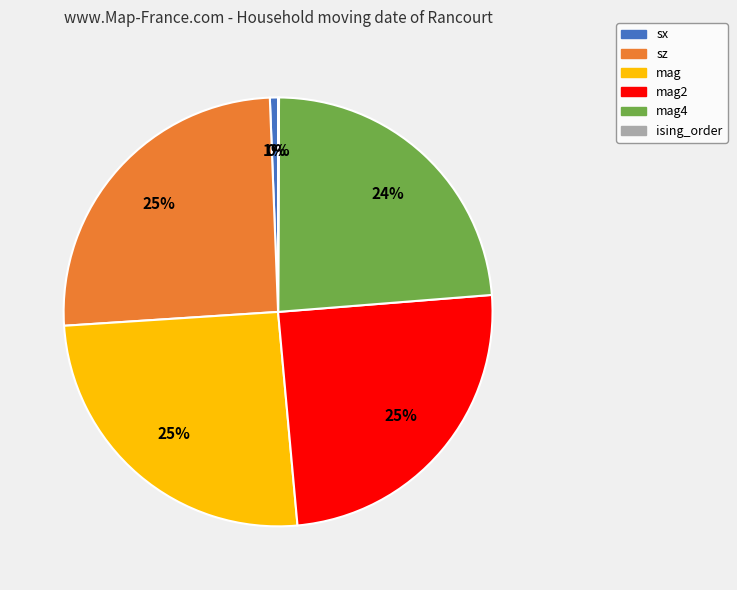

Does mag account for over 50% of the chart?

No